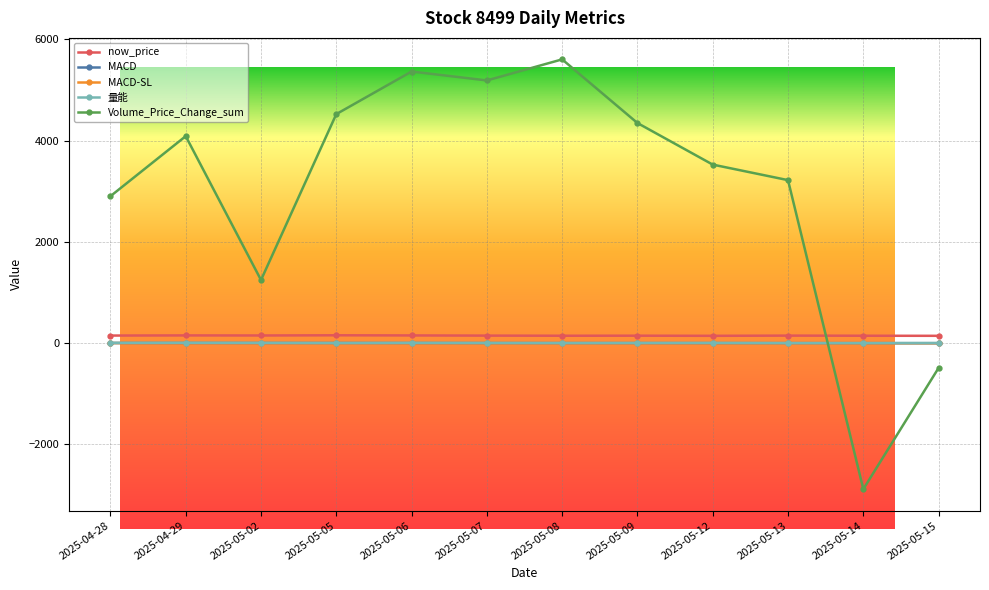

True or false: now_price has more than 2 interior local peaks.

True